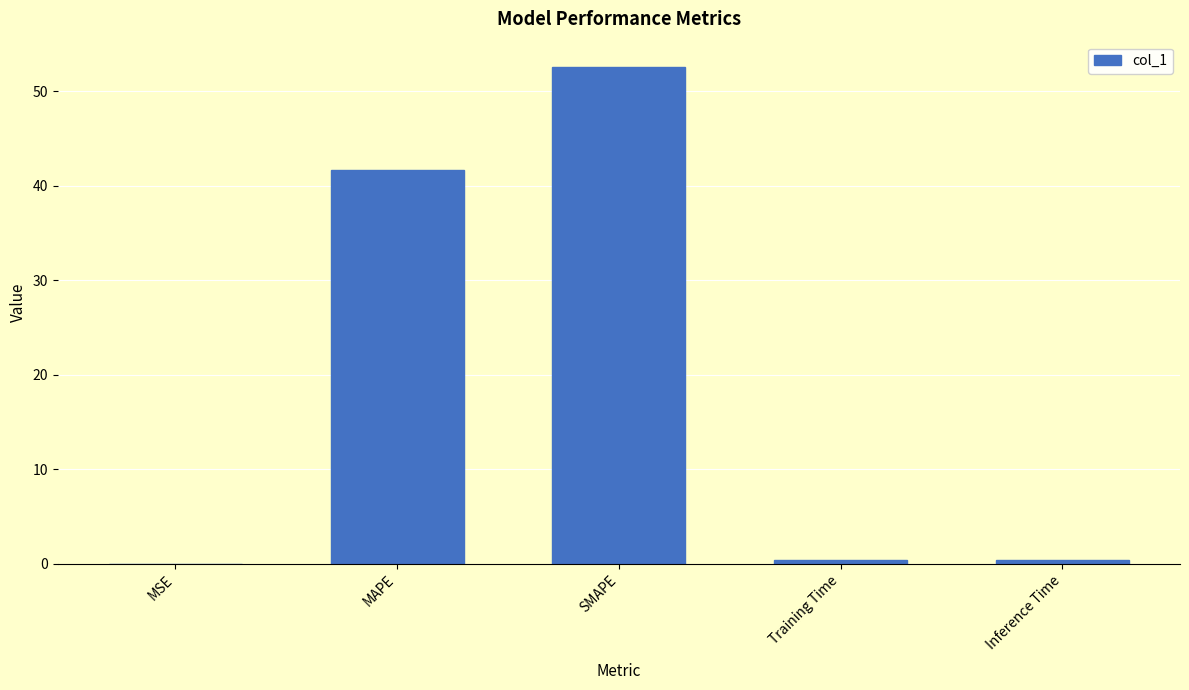

Between MAPE and MSE, which is larger?

MAPE